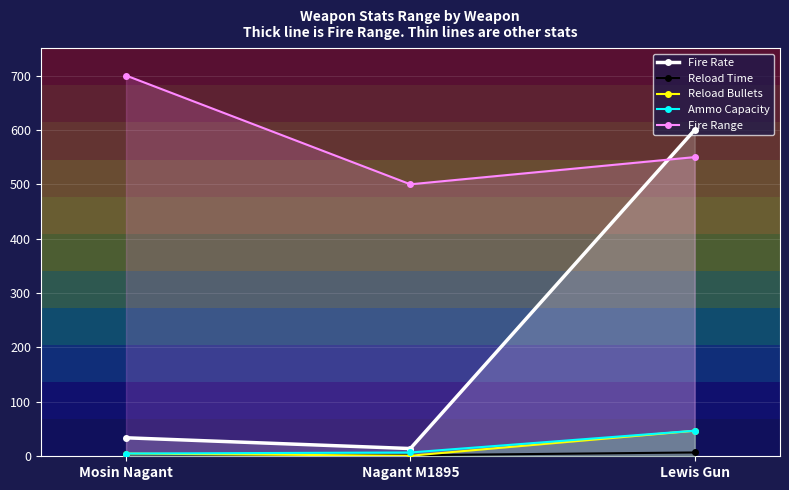

Reading left to right, transcribe all the data shown in this chart.

Fire Rate: 34.0	14.2	600.0
Reload Time: 4.0	2.0	7.0
Reload Bullets: 5.0	1.0	47.0
Ammo Capacity: 5.0	7.0	47.0
Fire Range: 700.0	500.0	550.0